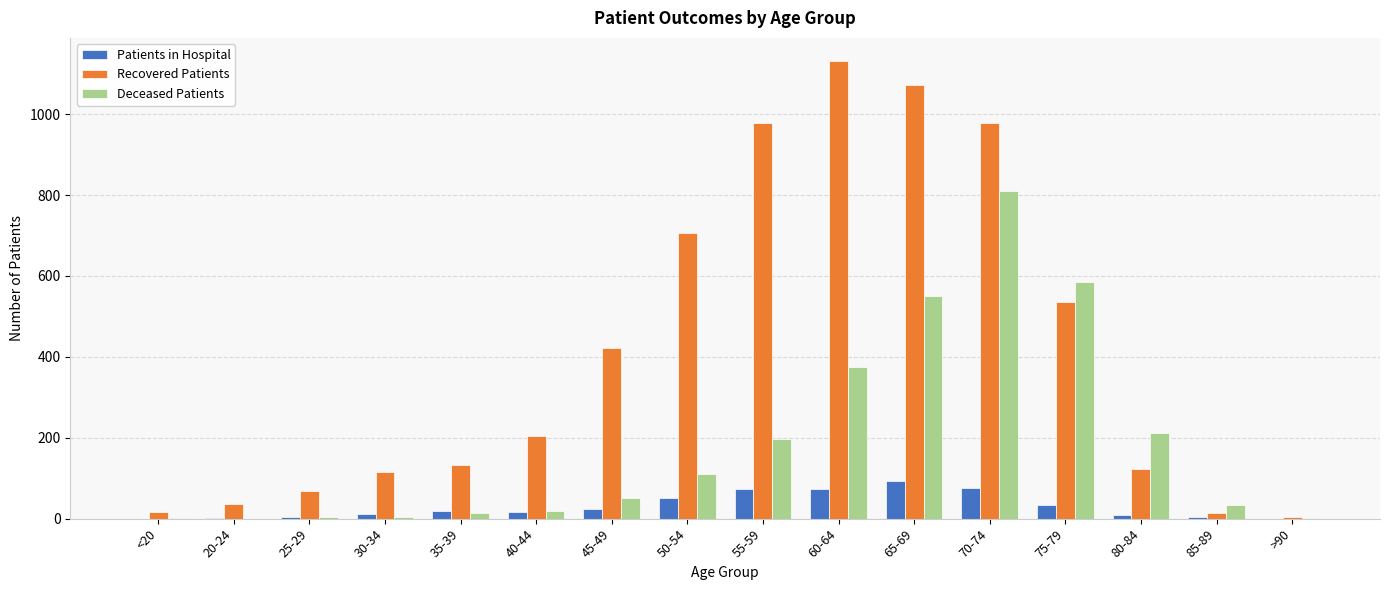

What is the maximum value shown in the chart?

1132